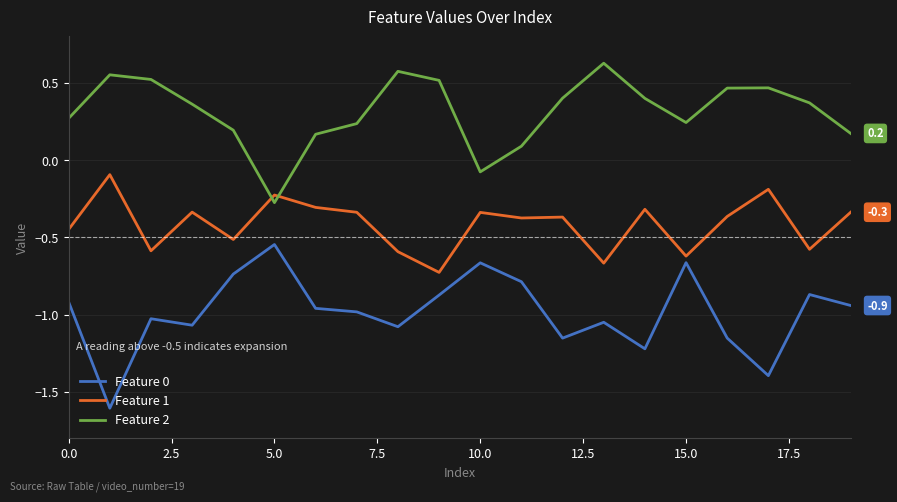

At how many categories does at least one series exceed 0?

18